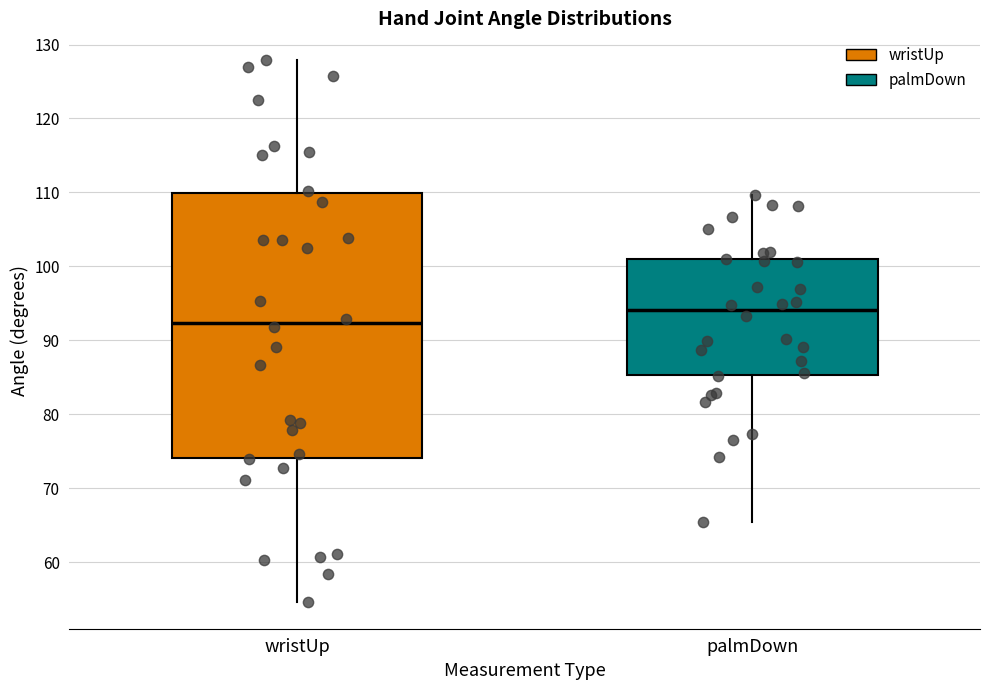

Where is the upper edge of the box for palmDown on the y-axis? The values are not printed on the chart, so give them approximately, as read against the axis.

101